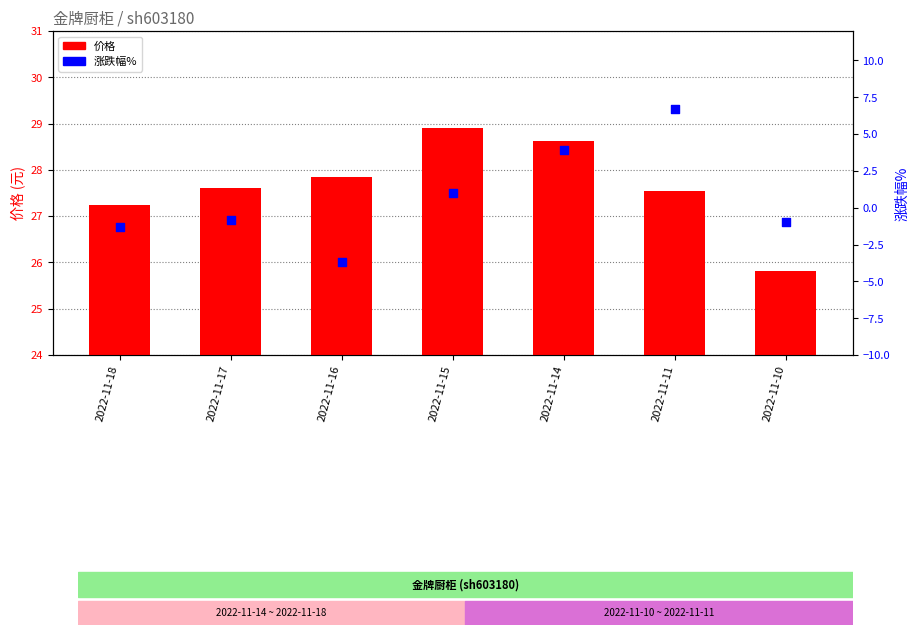

Is the value of 涨跌幅% at 2022-11-18 greater than the value of 价格 at 2022-11-11?

No